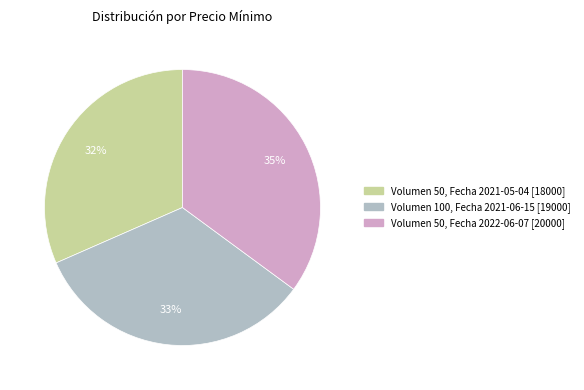

Is there any slice that represents more than half of the pie?

No